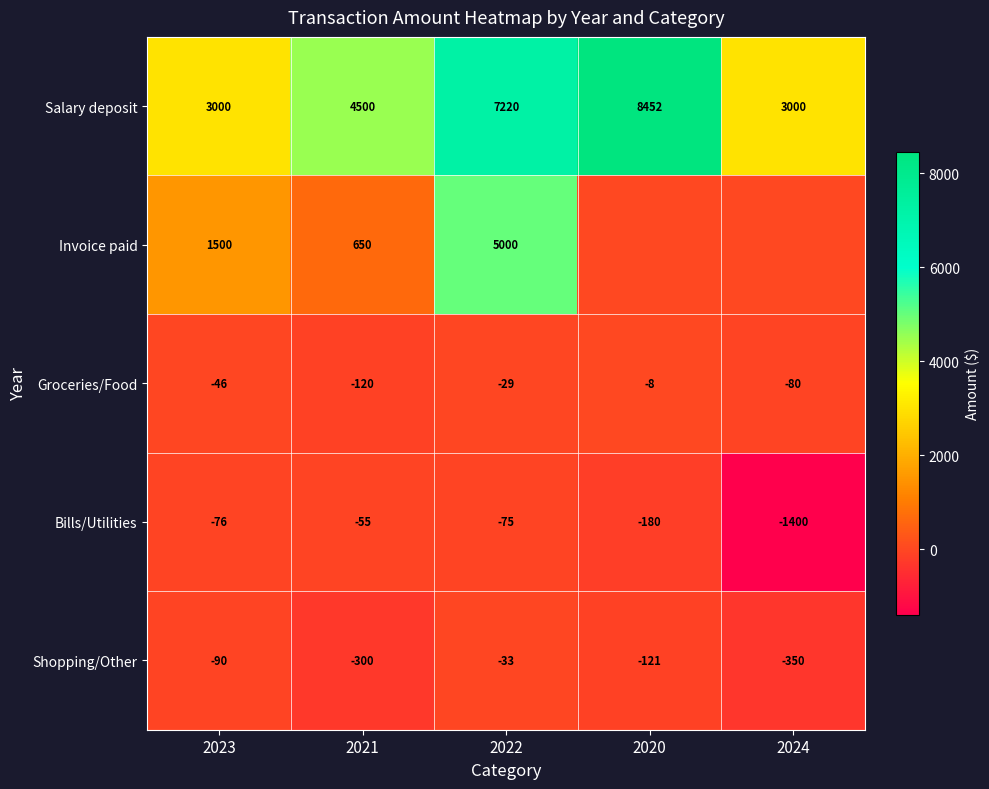

Rank the series at 2022 from lowest to highest value.

Bills/Utilities, Shopping/Other, Groceries/Food, Invoice paid, Salary deposit